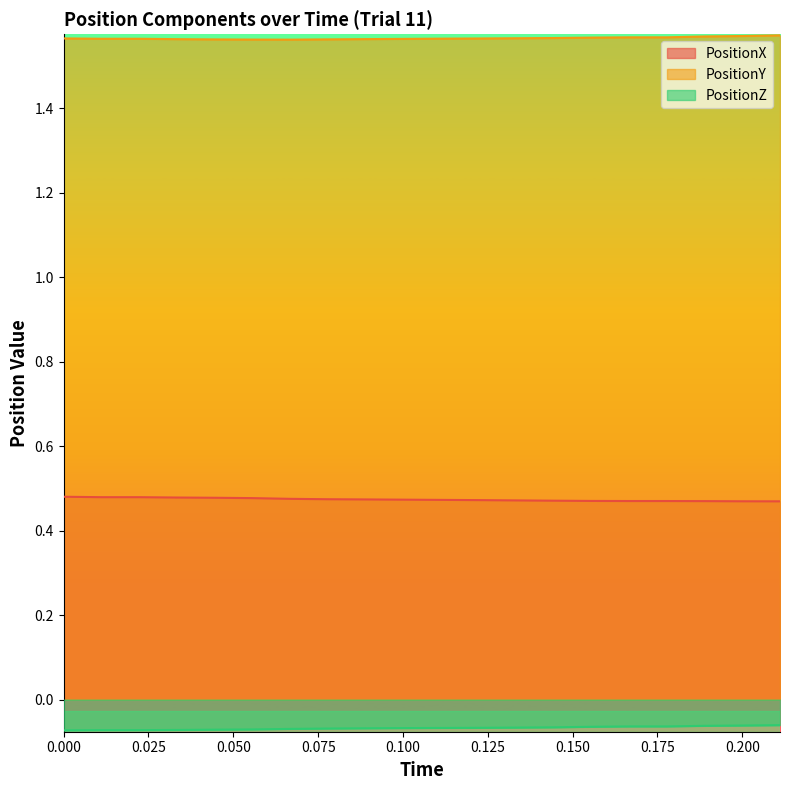

At 0.04444445, list the series in order from smallest to largest.

PositionZ, PositionX, PositionY